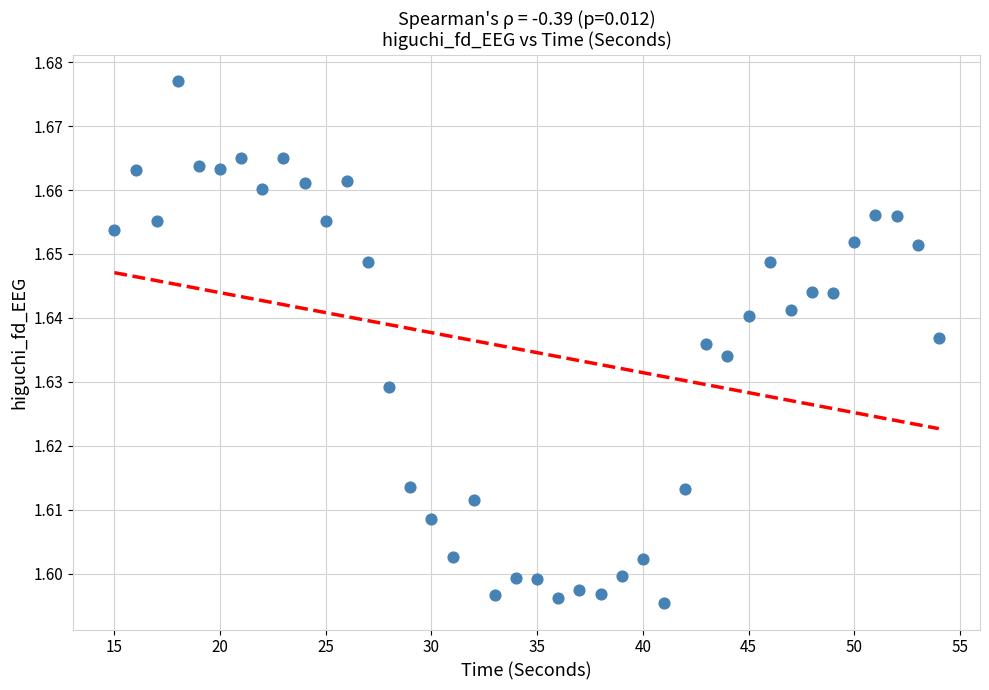

Count the number of points in this scatter plot.

40